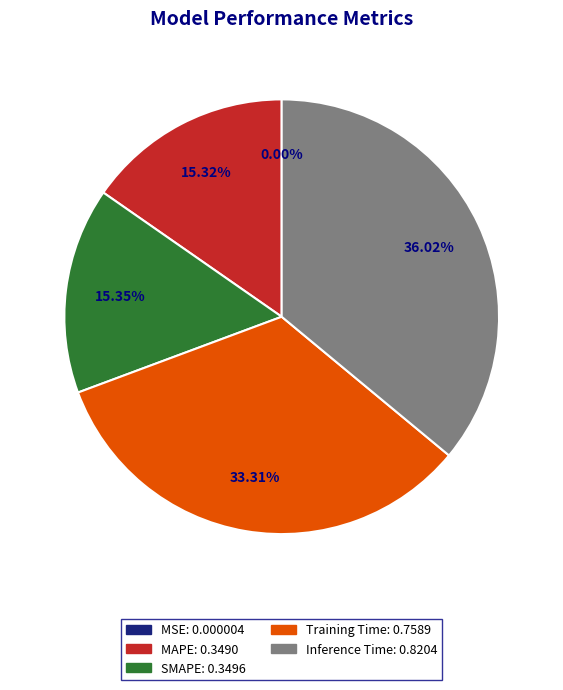

Does Training Time account for over 50% of the chart?

No